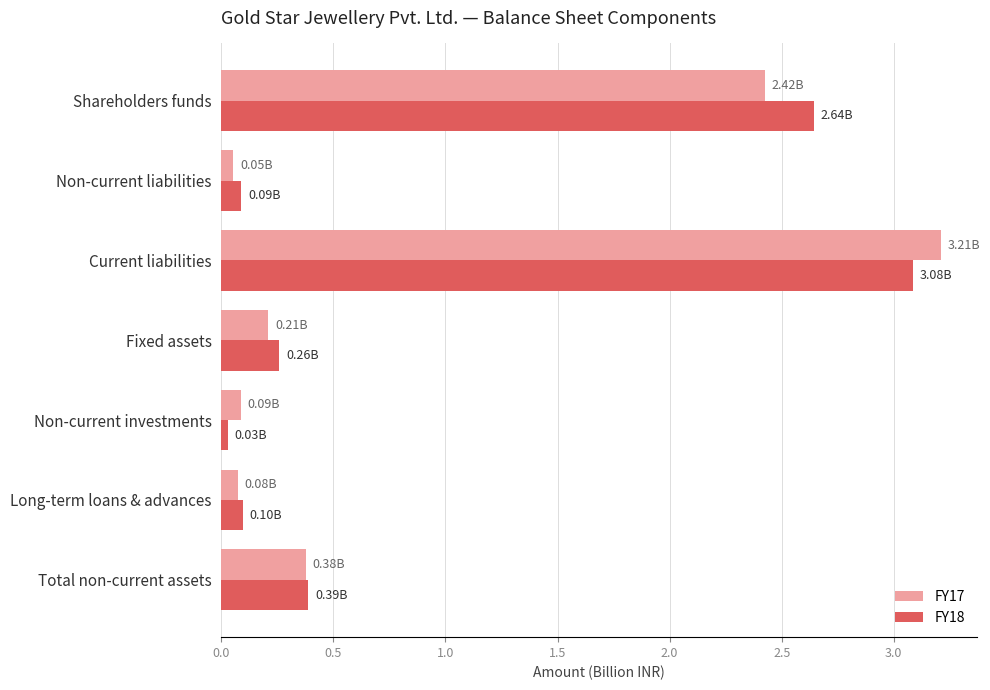

Which series has the largest range (max minus min)?

FY17